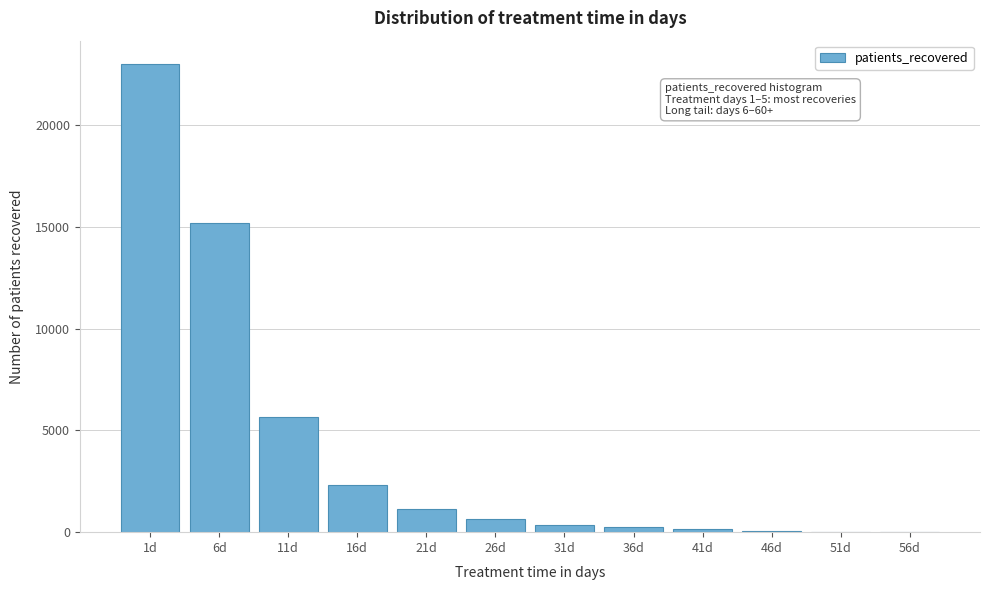

What is the change in value from 11d to 26d?

-5012